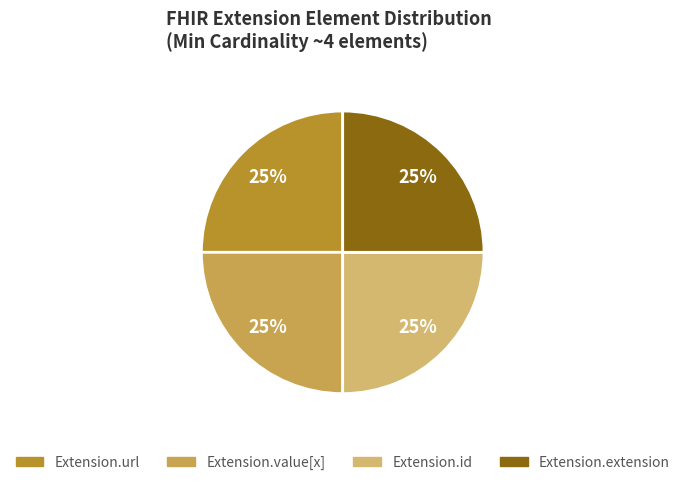

Count the number of slices in the pie.

4